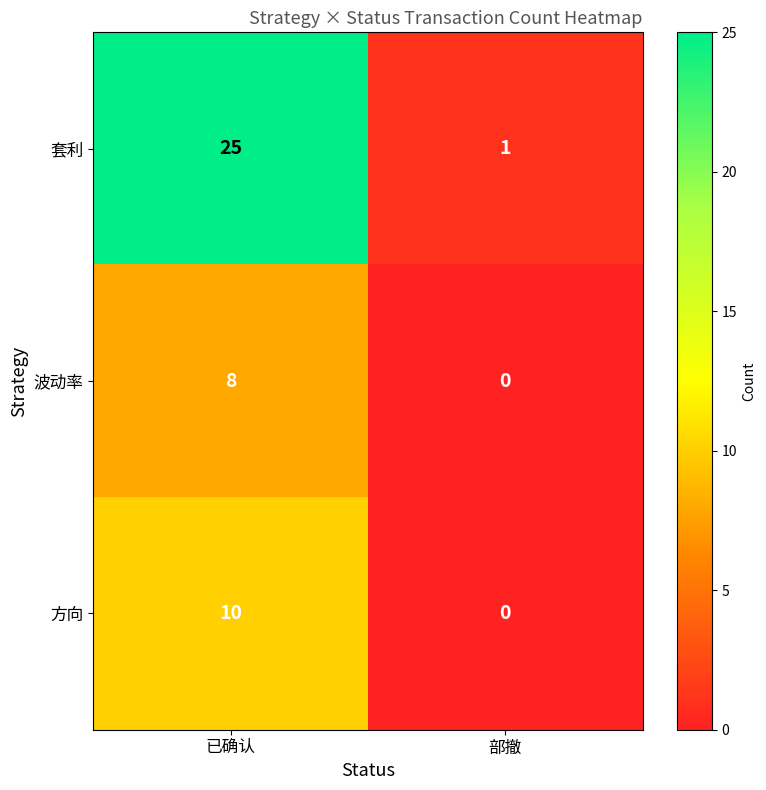

The 方向 series shows 0 at 部撤. True or false?

True